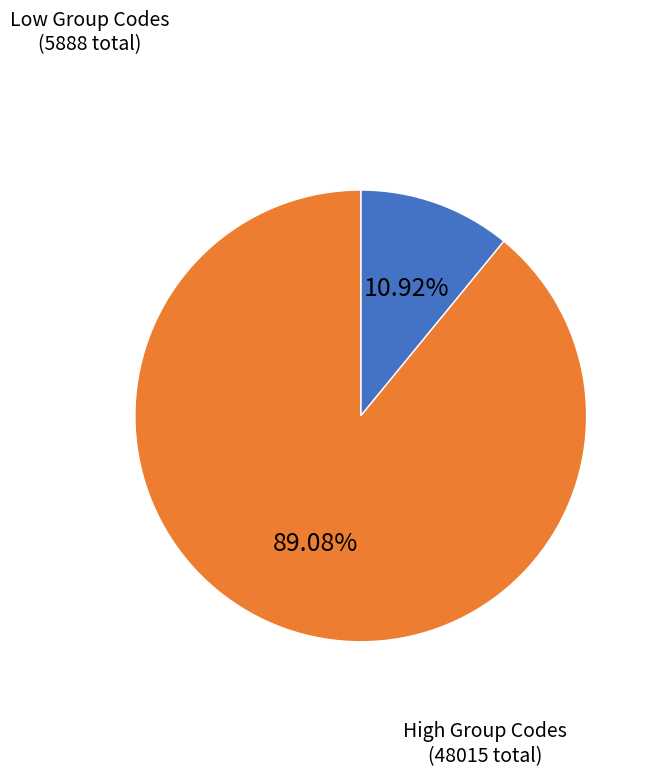

Does any single category account for the majority?

Yes